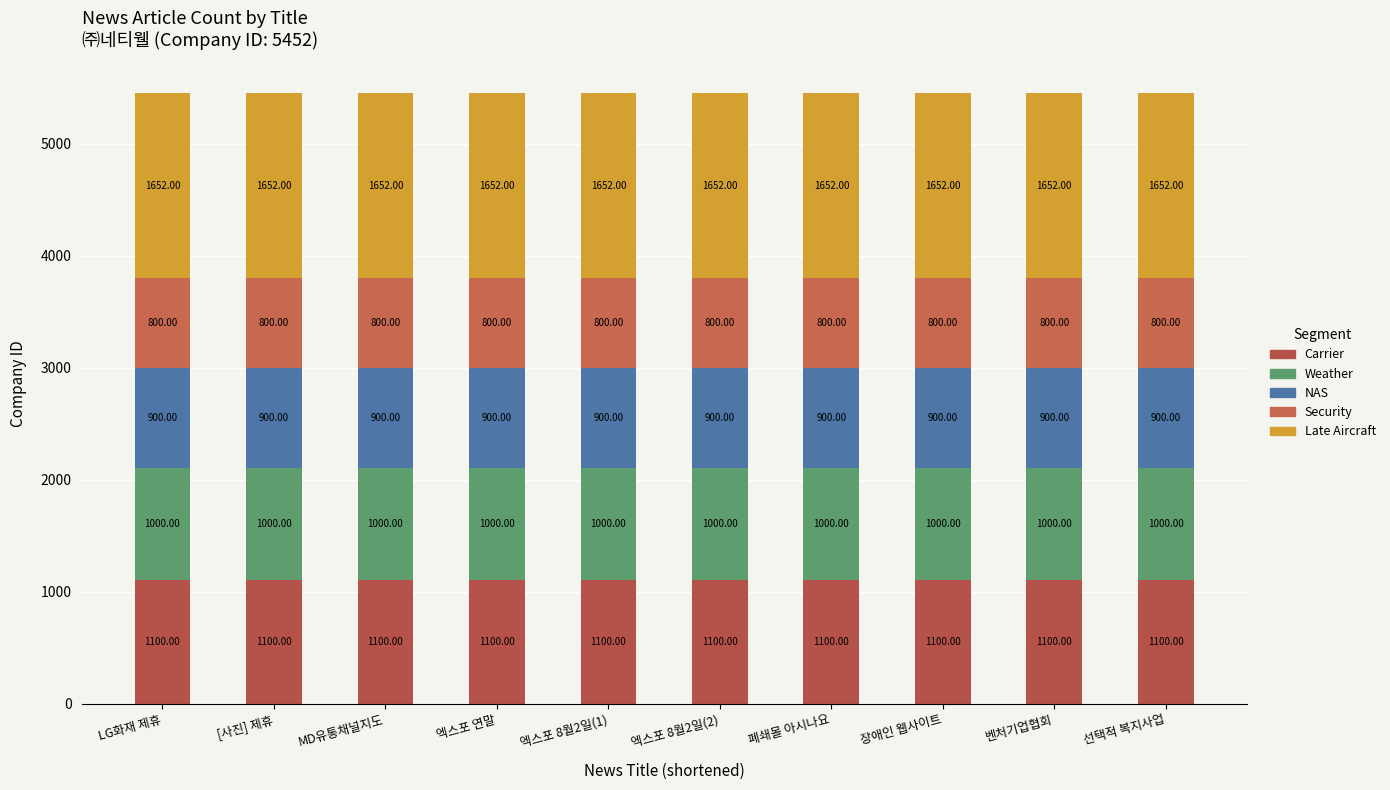

How many distinct data groups are displayed?

5